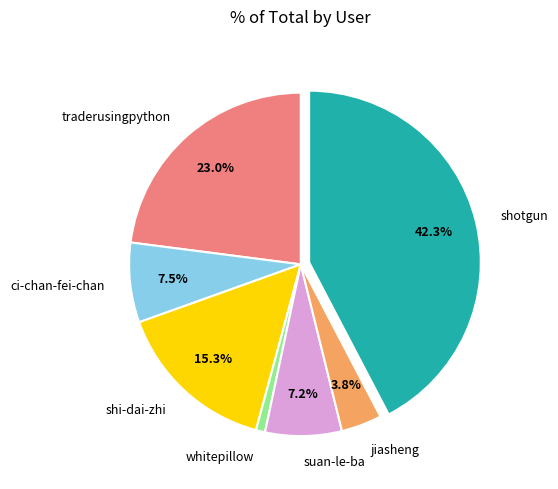

How many slices are in this pie chart?

7